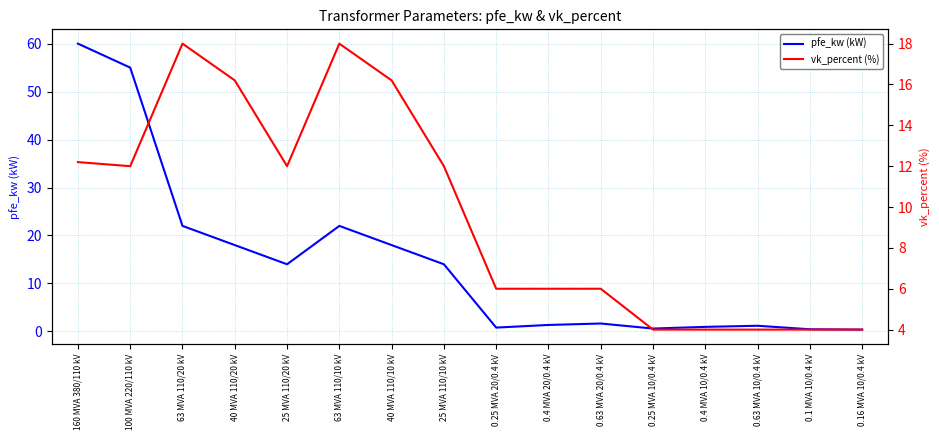

The value of vk_percent (%) at 0.4 MVA 20/0.4 kV is 6.0. True or false?

True